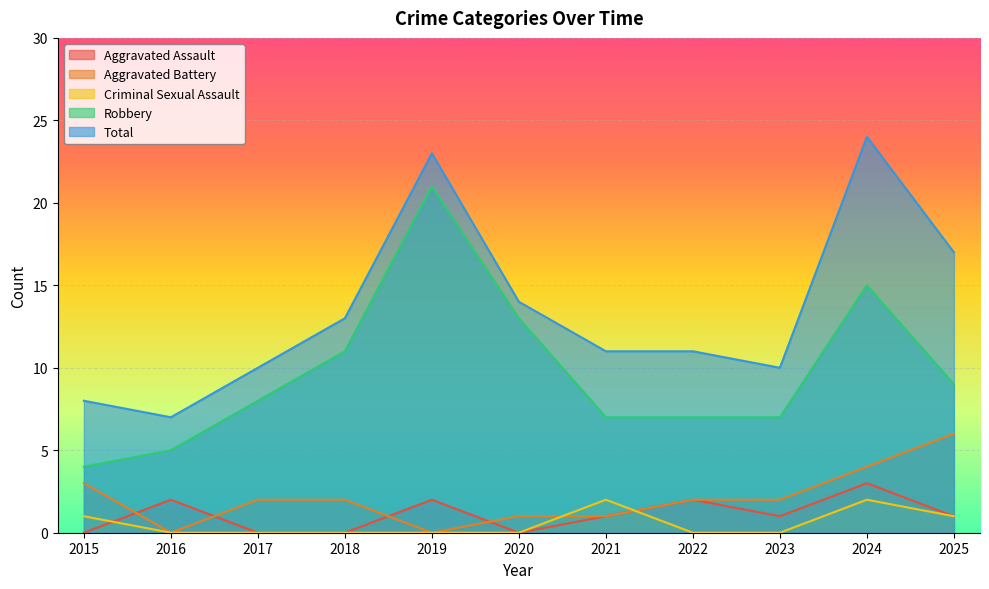

What are all the series names shown in the legend?

Aggravated Assault, Aggravated Battery, Criminal Sexual Assault, Robbery, Total